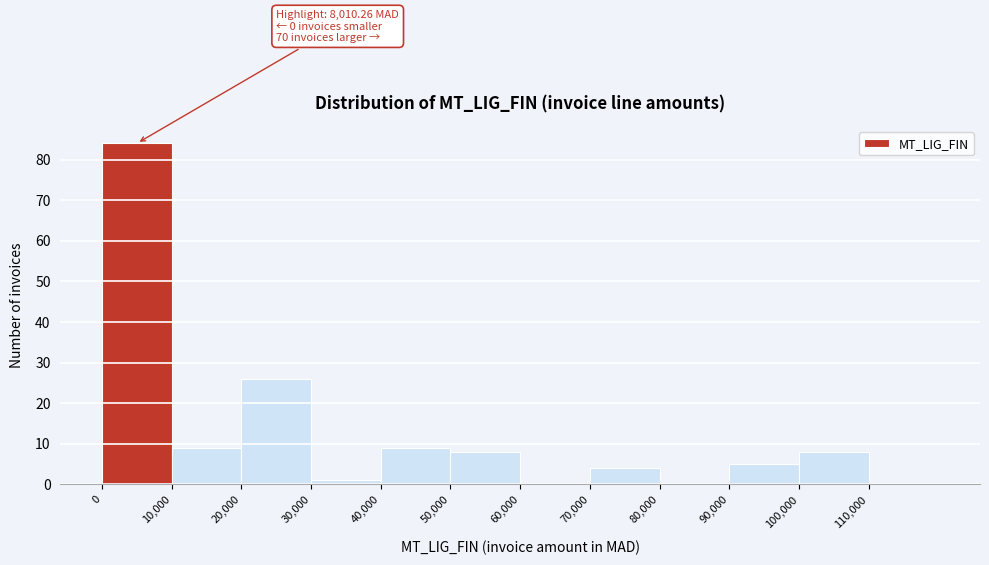

Over which range of the x-axis is the bar tallest?

0 to 10000